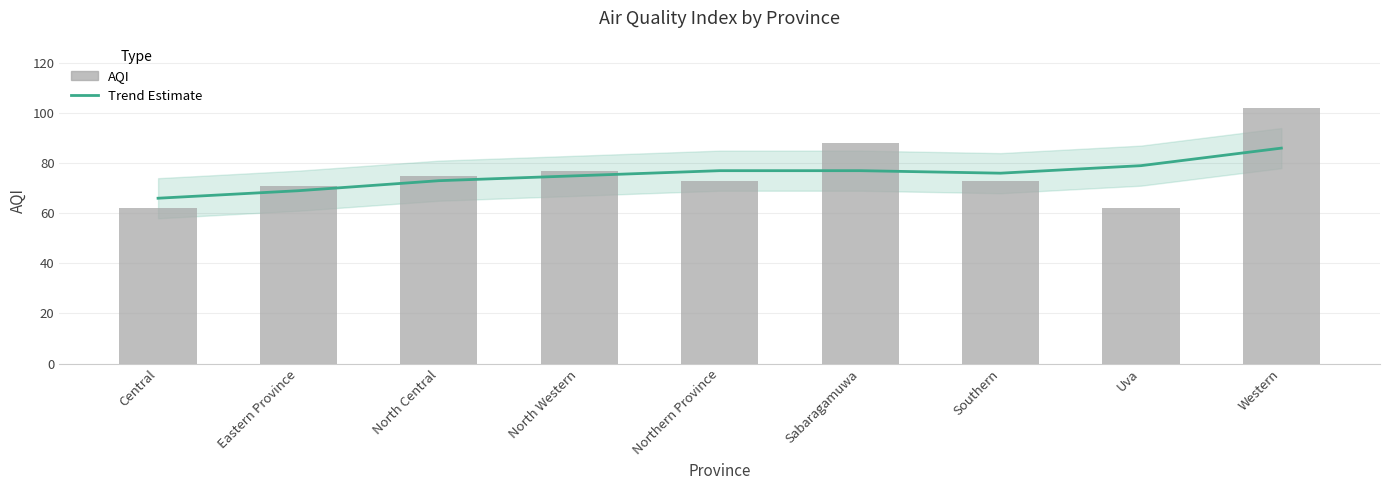

Rank the categories by Trend (AQI) value from highest to lowest.

Western, Uva, Northern Province, Sabaragamuwa, Southern, North Western, North Central, Eastern Province, Central